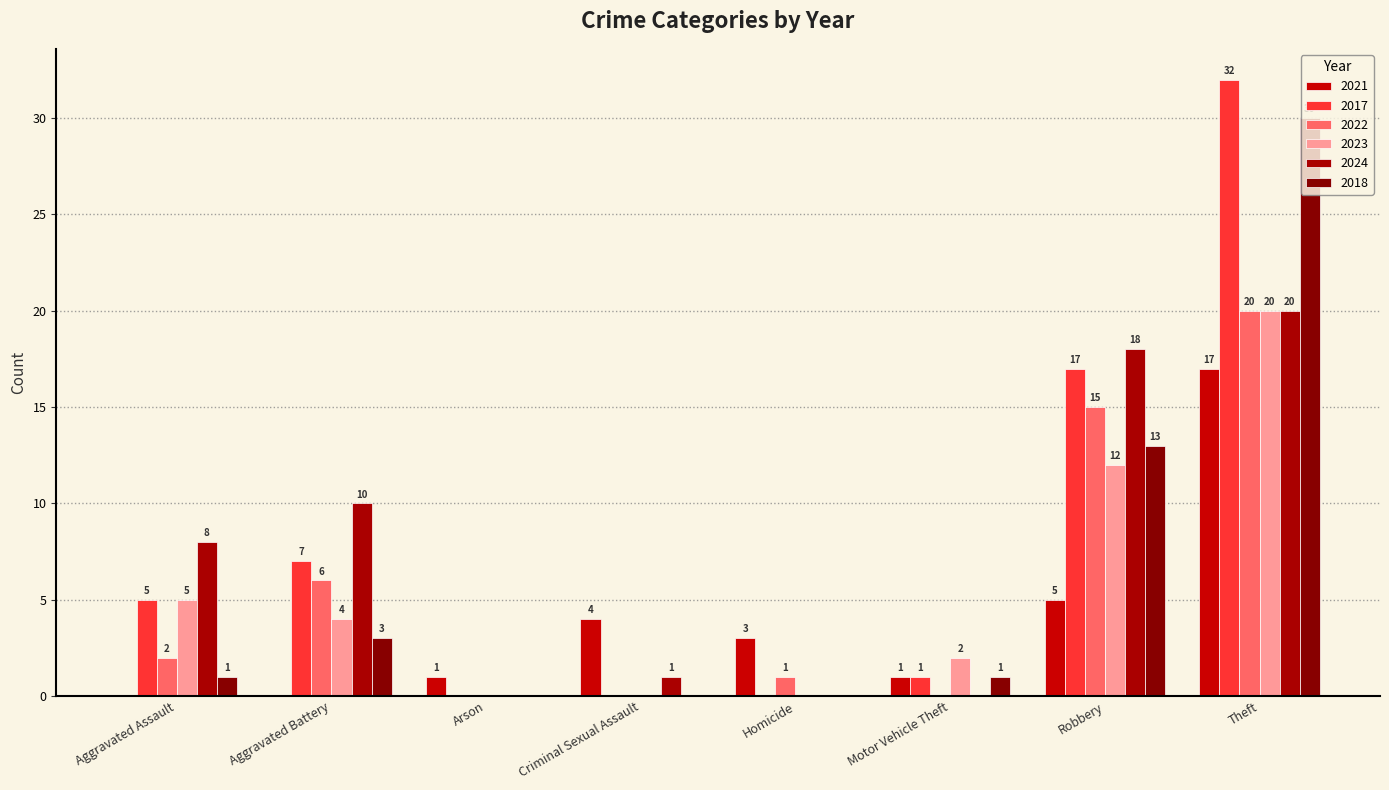

At which label does 2023 reach its peak?

Theft